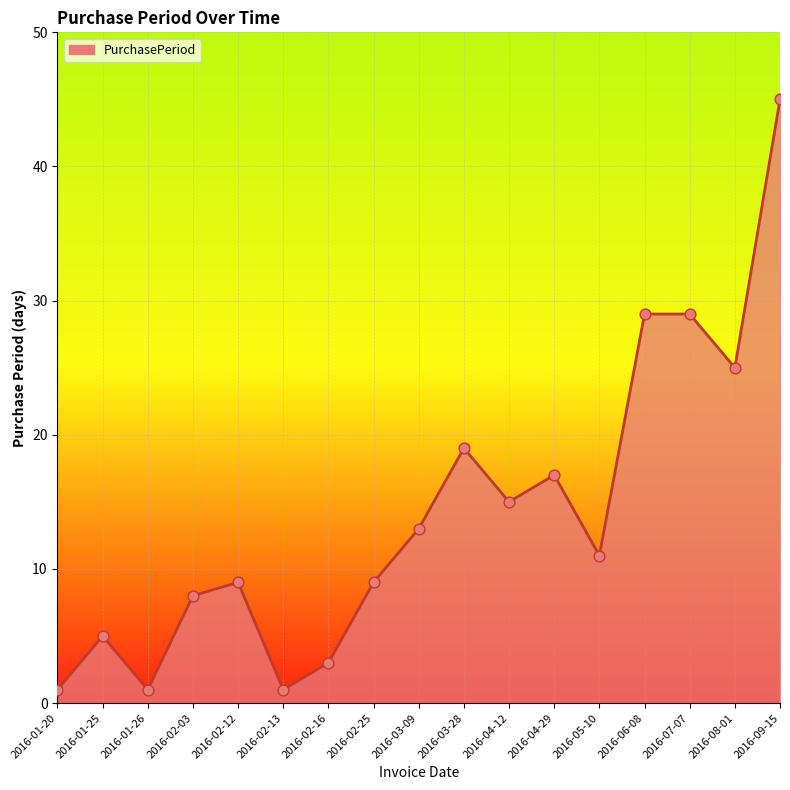

What is the change in value from 2016-03-28 to 2016-08-01?

+6